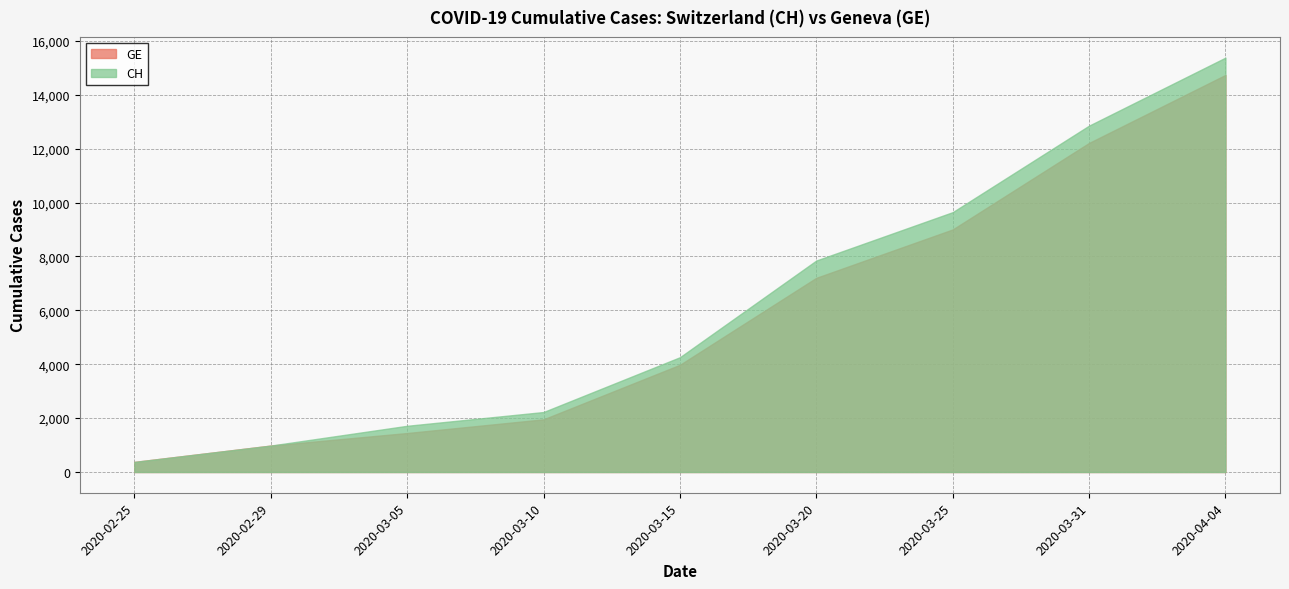

True or false: GE and CH cross at least once.

False